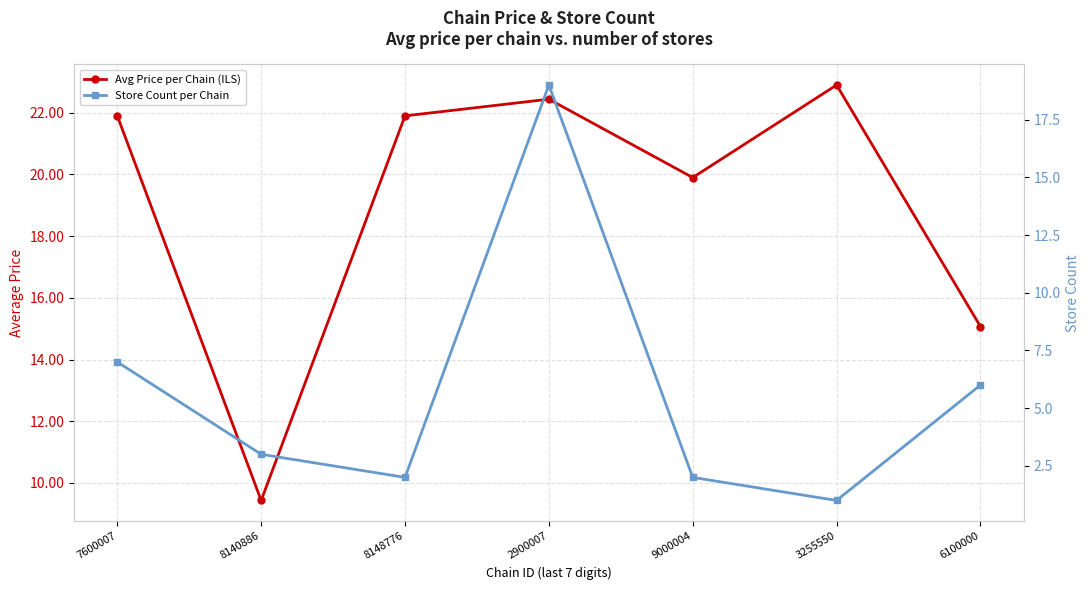

How many categories are shown in the chart?

7